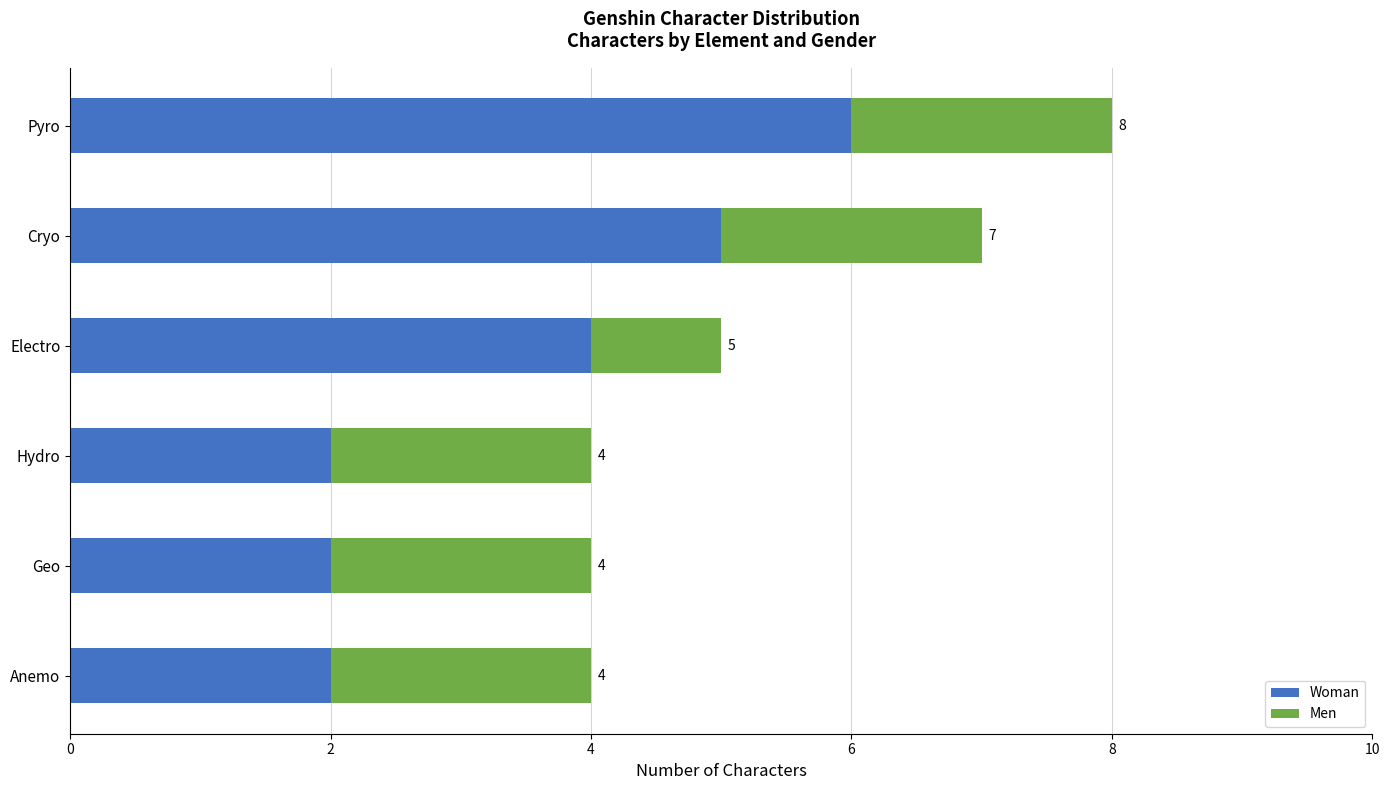

What is the total value across all series at Electro?

5